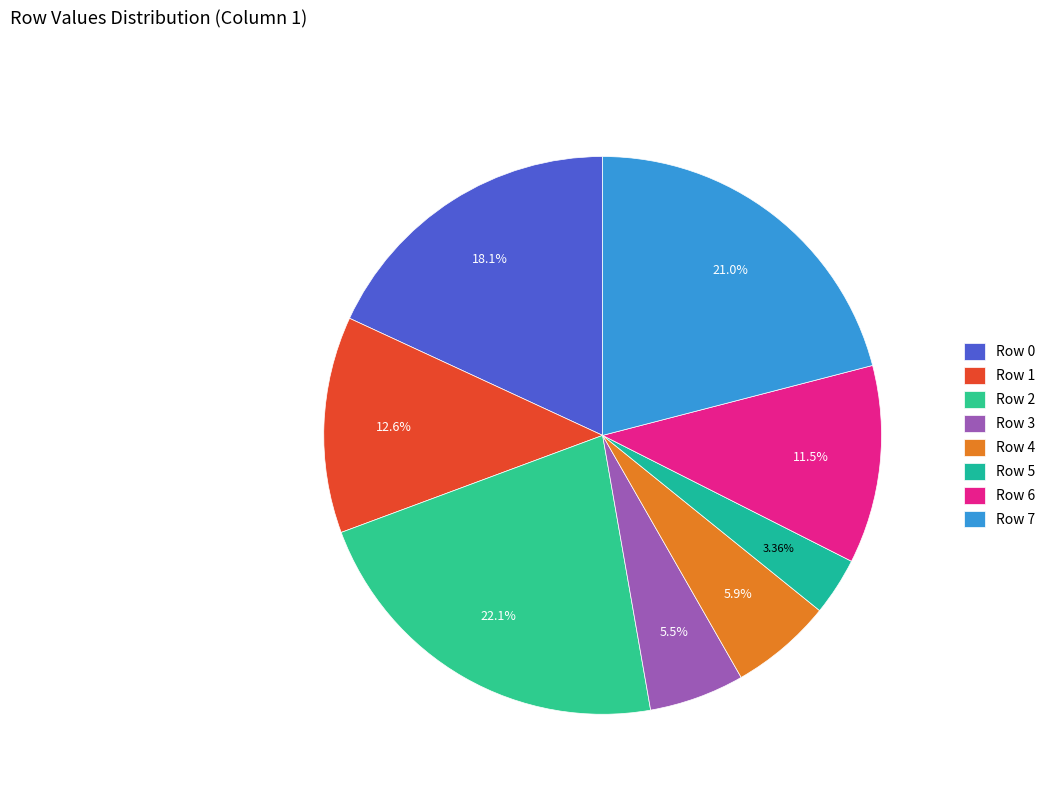

What is the largest slice in the pie chart?

Row 2